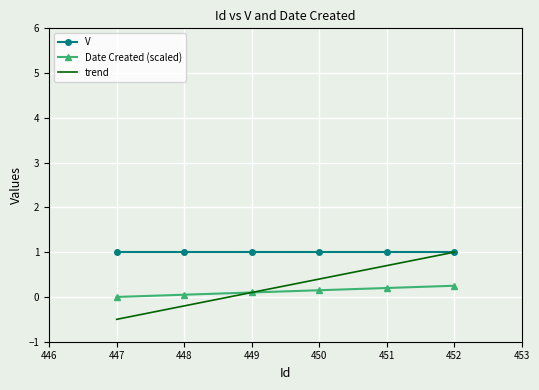

What are all the series names shown in the legend?

V, Date Created (scaled), trend